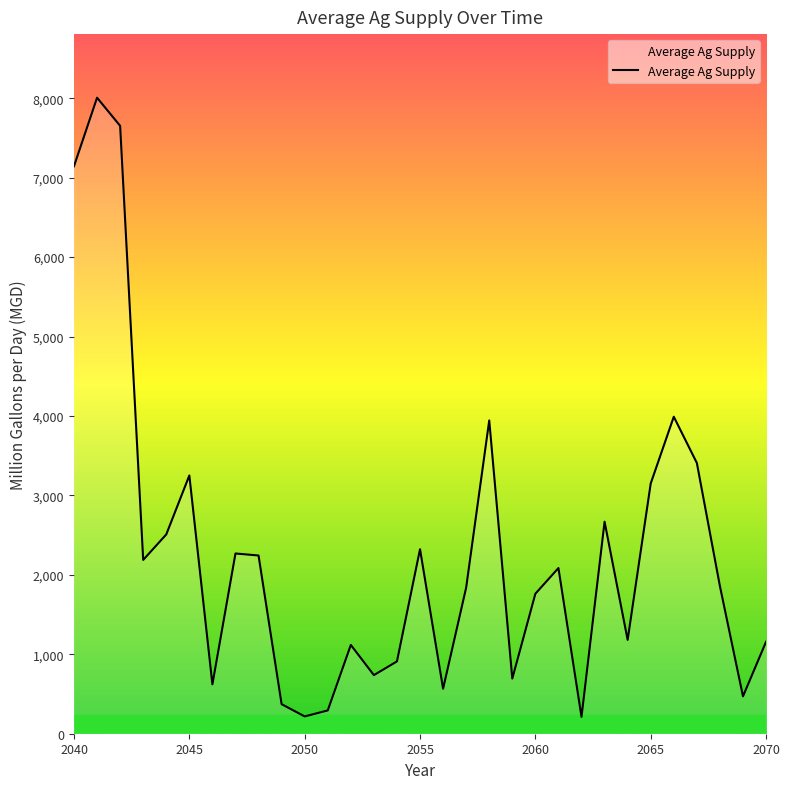

What is the difference between the maximum and minimum values?

7793.8